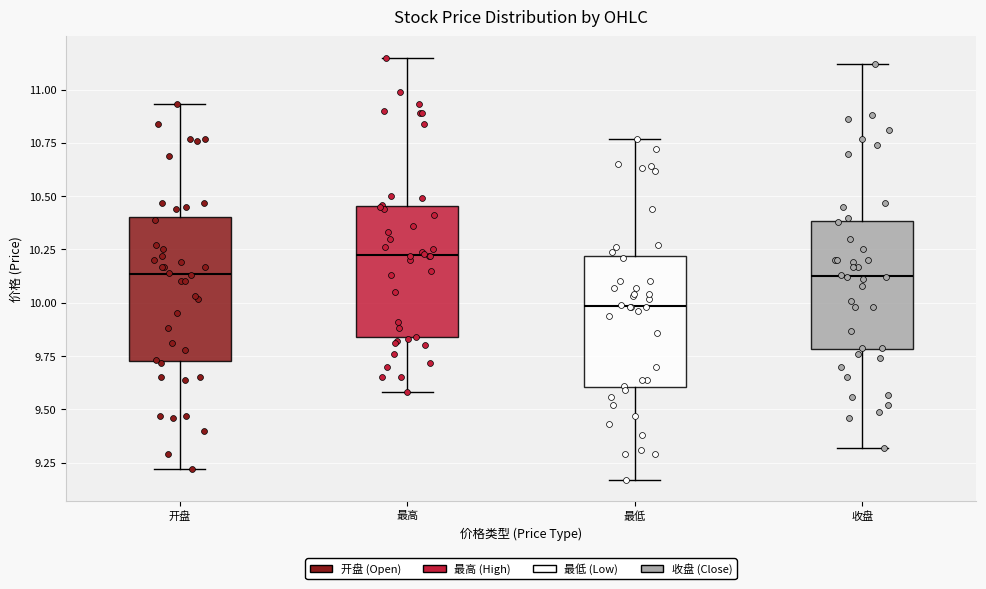

Which box is the tallest, from its lower edge to its upper edge?

开盘